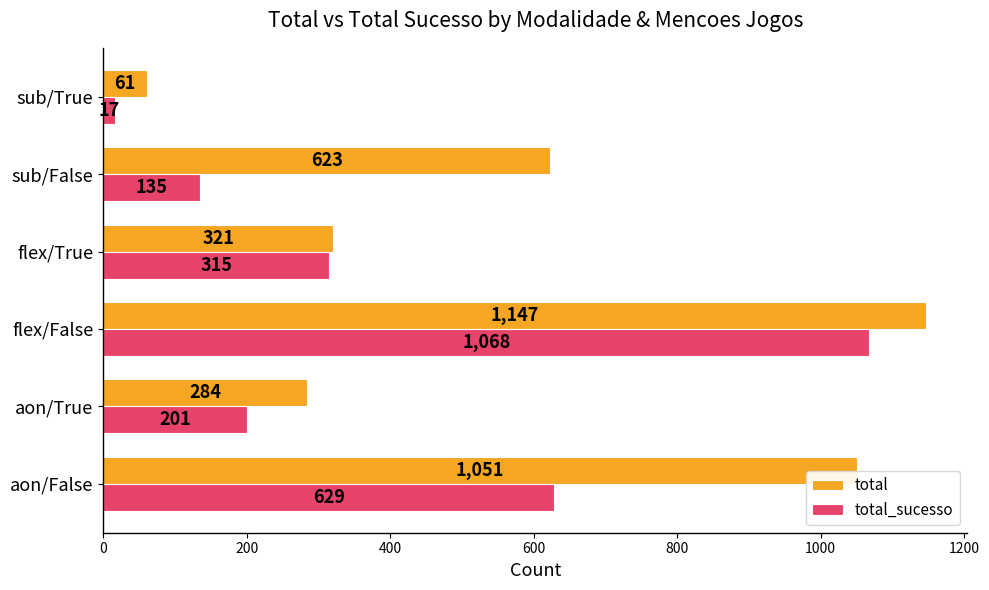

Which series has the largest total across all categories?

total